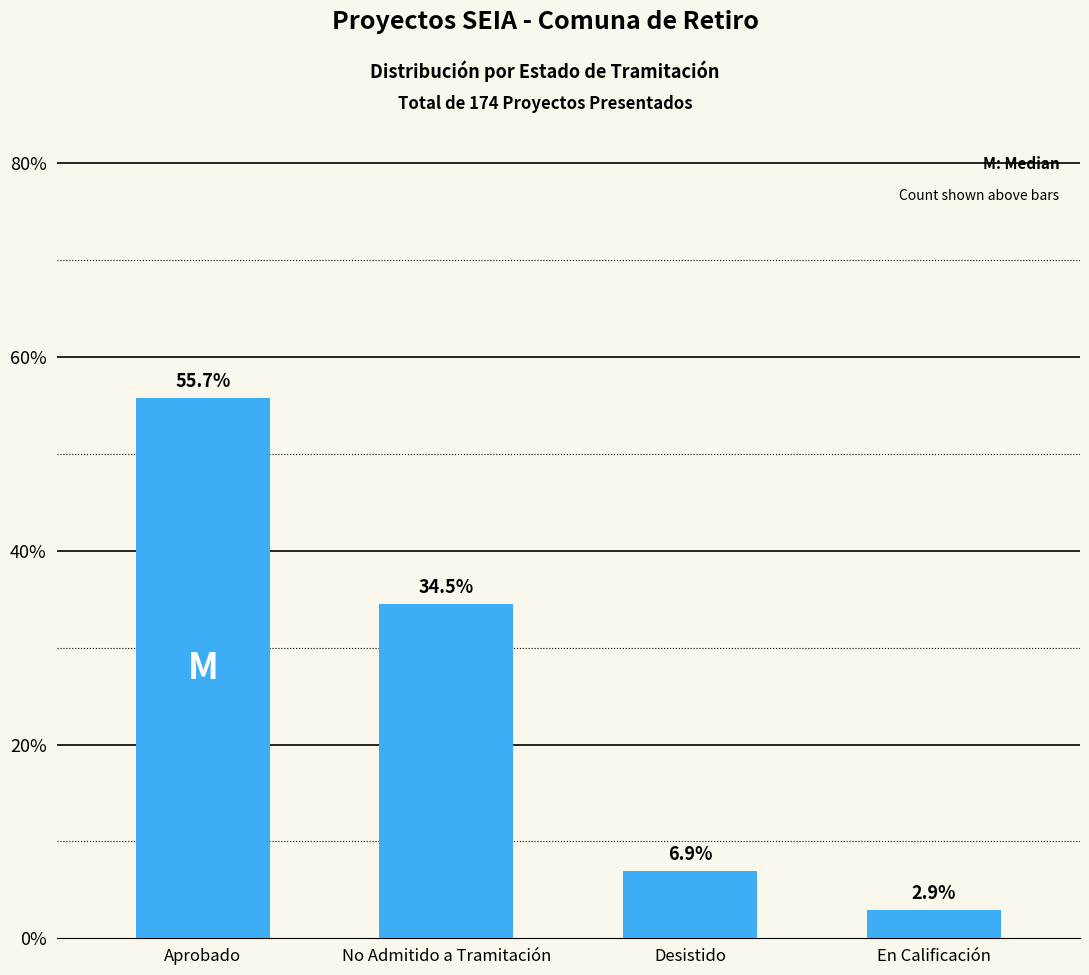

What is the difference between the values at Desistido and Aprobado?

48.9